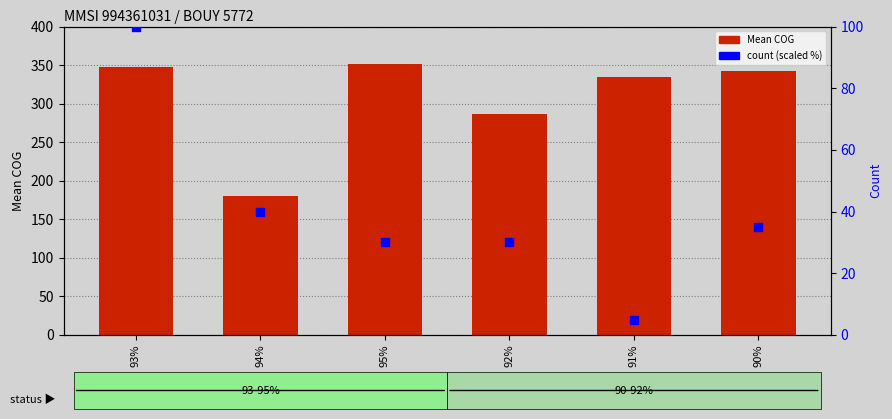

Which series has the largest Y range (max minus min)?

Mean COG